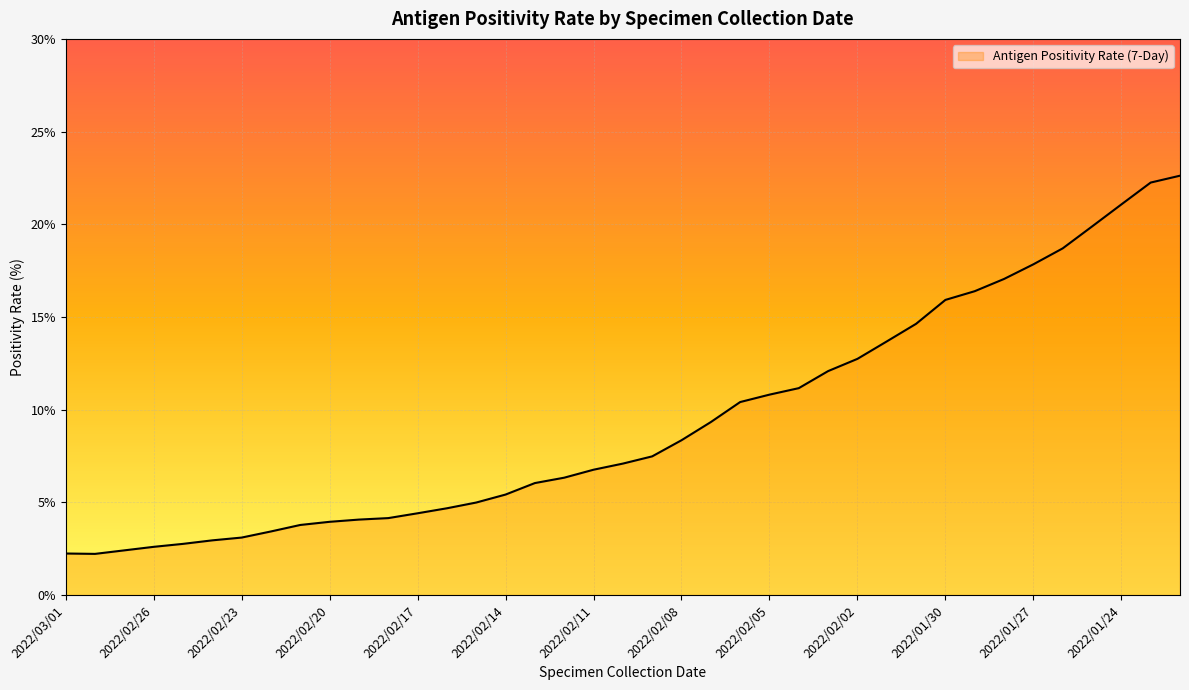

Count the number of values greater than 7.

20